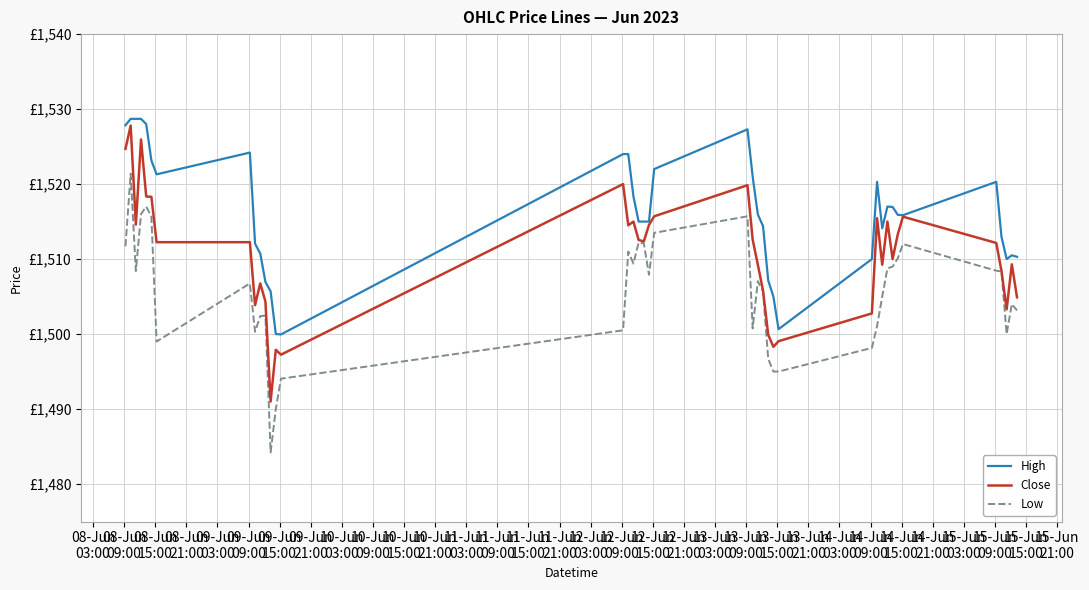

Does the chart have visible grid lines?

Yes